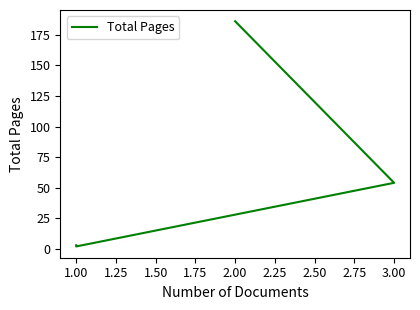

What is the value of the 2nd point from the left?

2